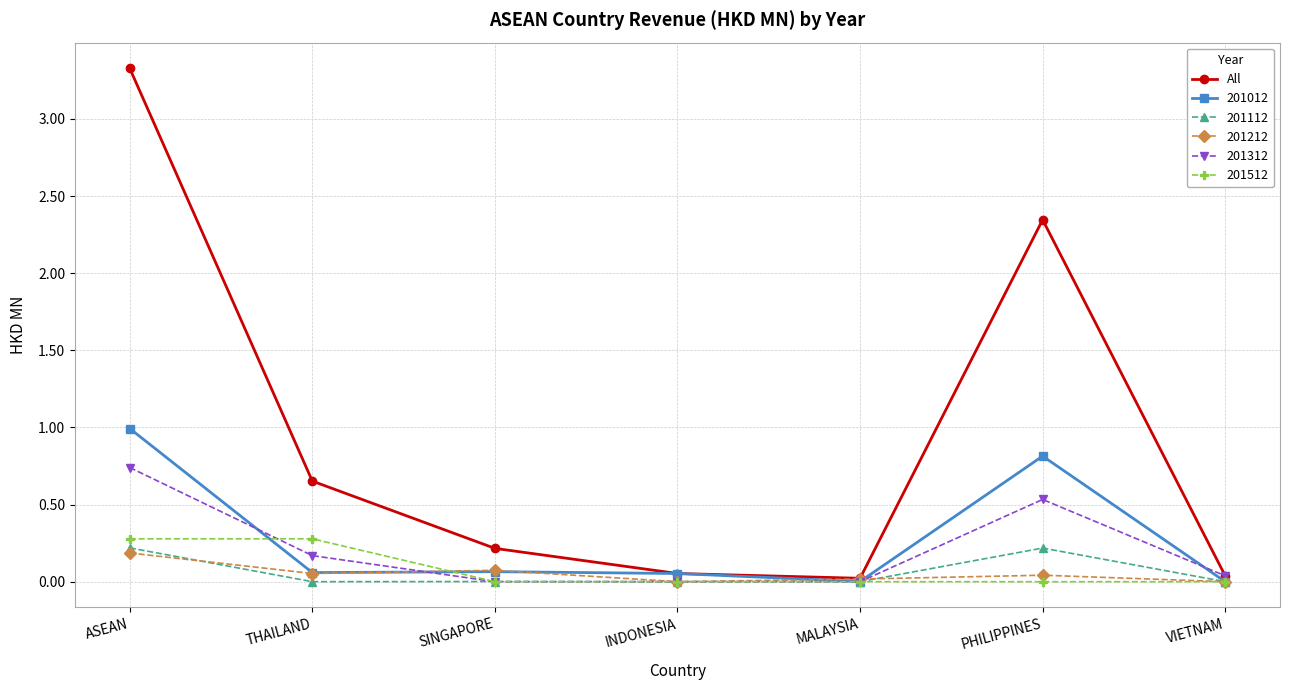

What is the maximum value shown in the chart?

3.3